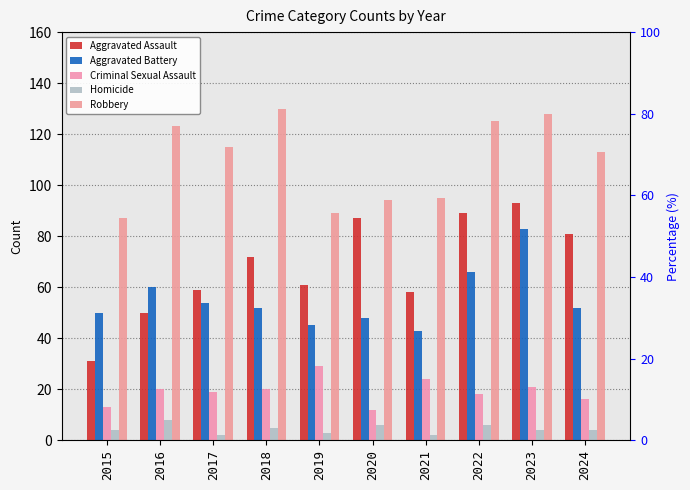

Which label corresponds to the largest value in the chart?

2018